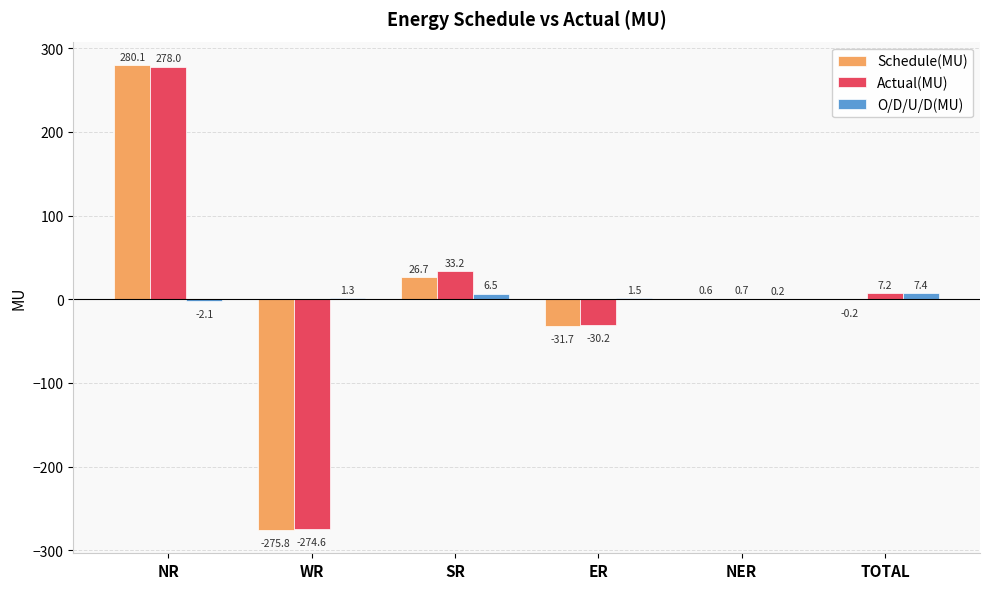

Read the Schedule(MU) value at WR.

-275.8